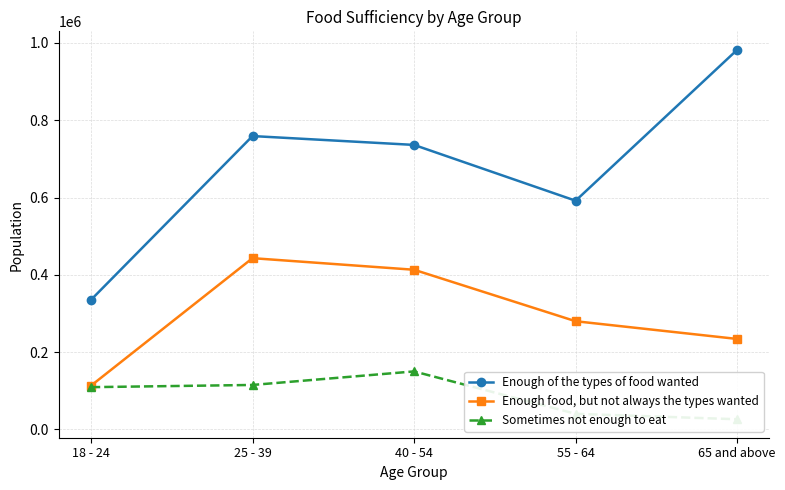

What is the label of the 5th point from the right?

18 - 24